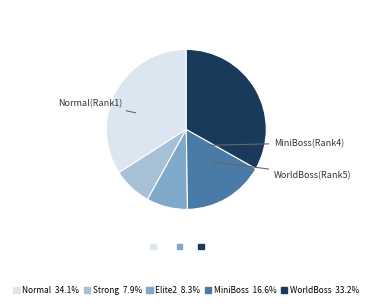

Approximately how many times larger is the value at Elite2 8.3% compared to WorldBoss 33.2%?

0.3